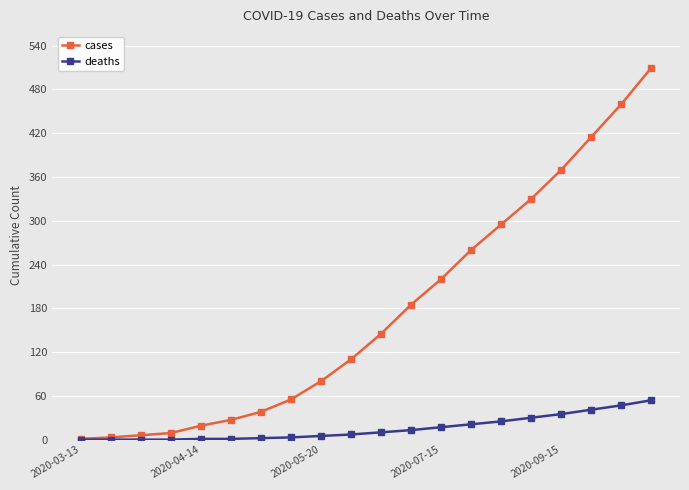

Which series has the largest range (max minus min)?

cases